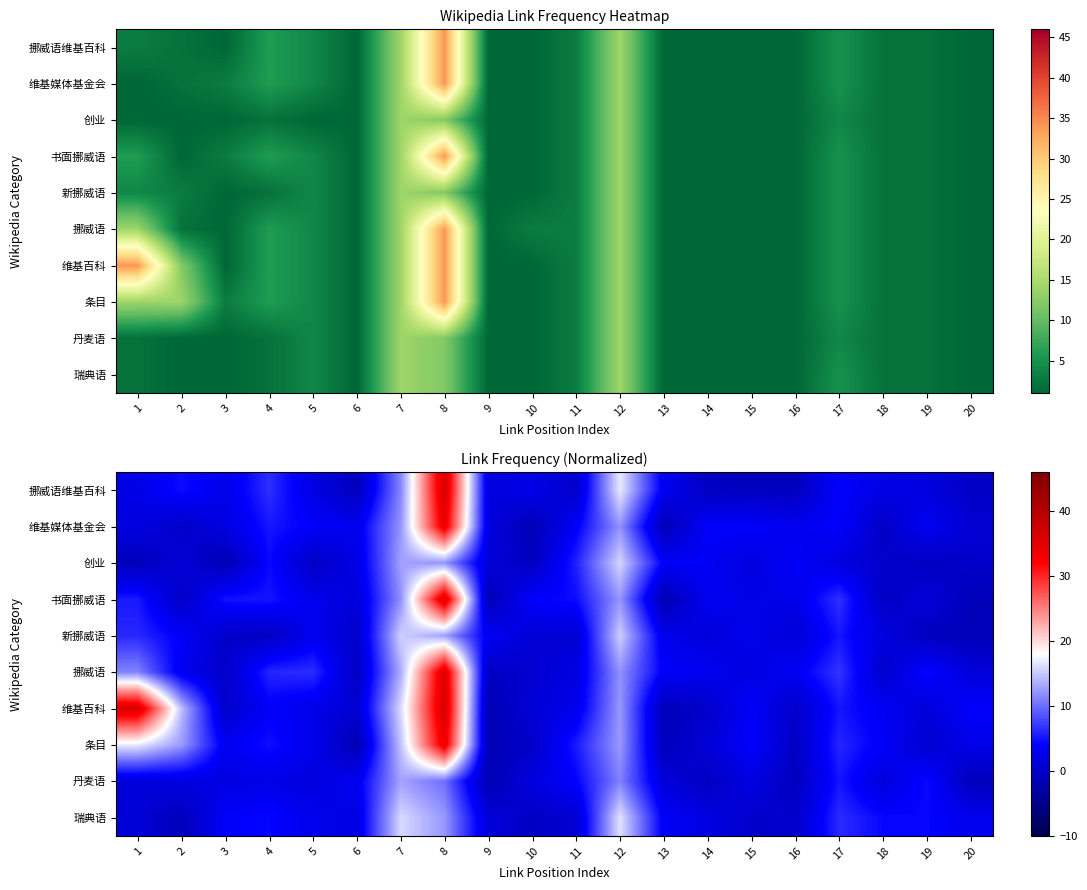

List the labels in order of row_8 value, largest first.

7, 12, 8, 17, 19, 11, 6, 4, 15, 3, 2, 10, 5, 18, 1, 13, 14, 16, 20, 9